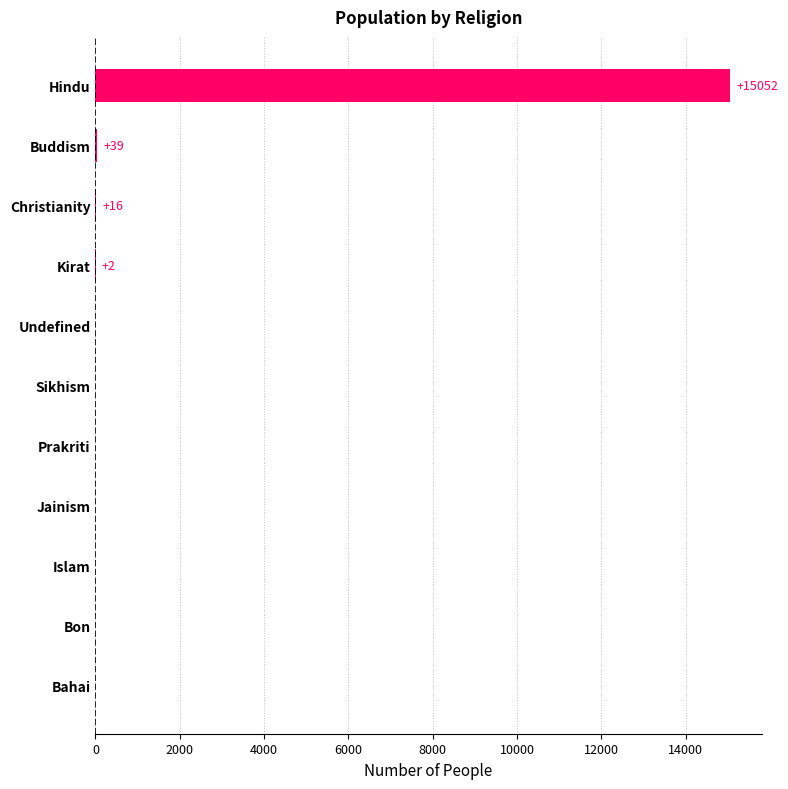

Count the number of data series in this chart.

1